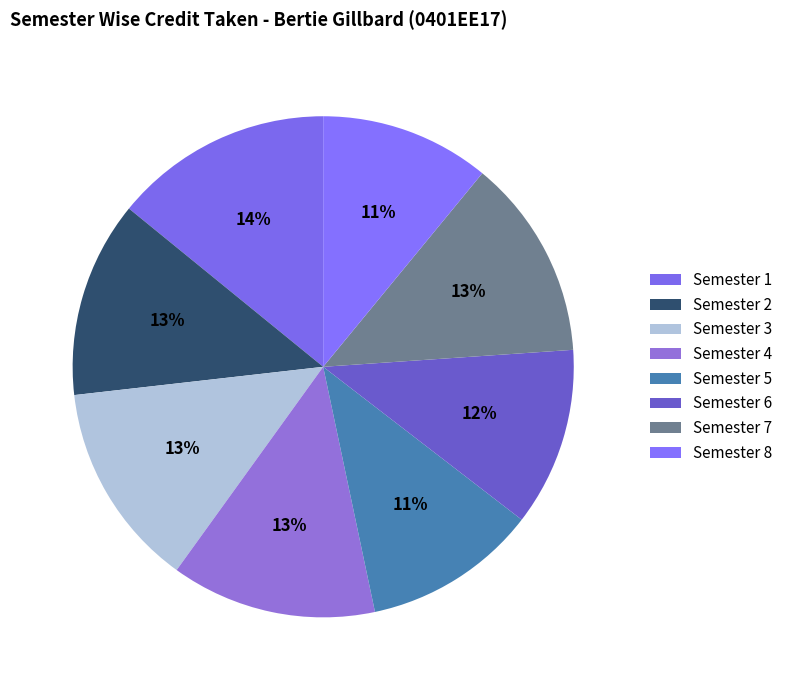

How many slices are in this pie chart?

8